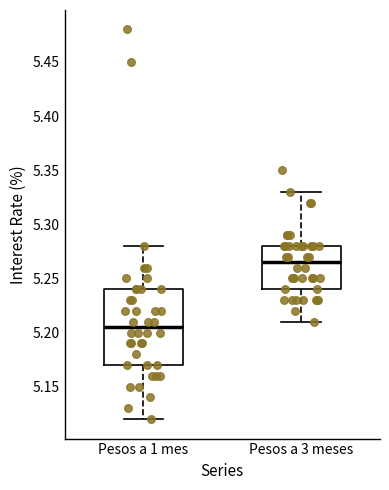

Comparing the boxes themselves (not the whiskers), which one is the tallest?

Pesos a 1 mes